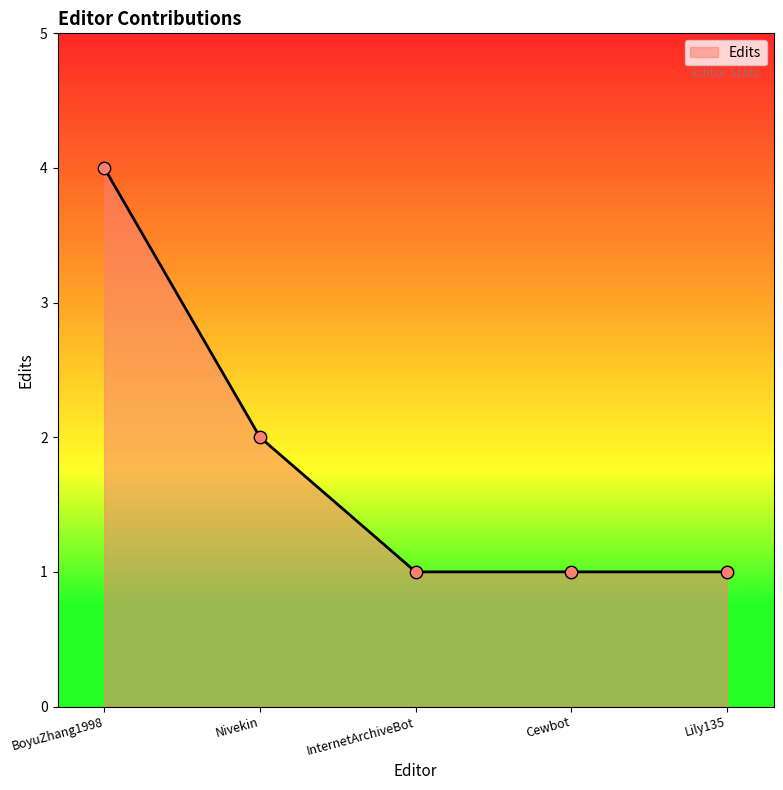

Between Lily135 and InternetArchiveBot, which is larger?

Lily135